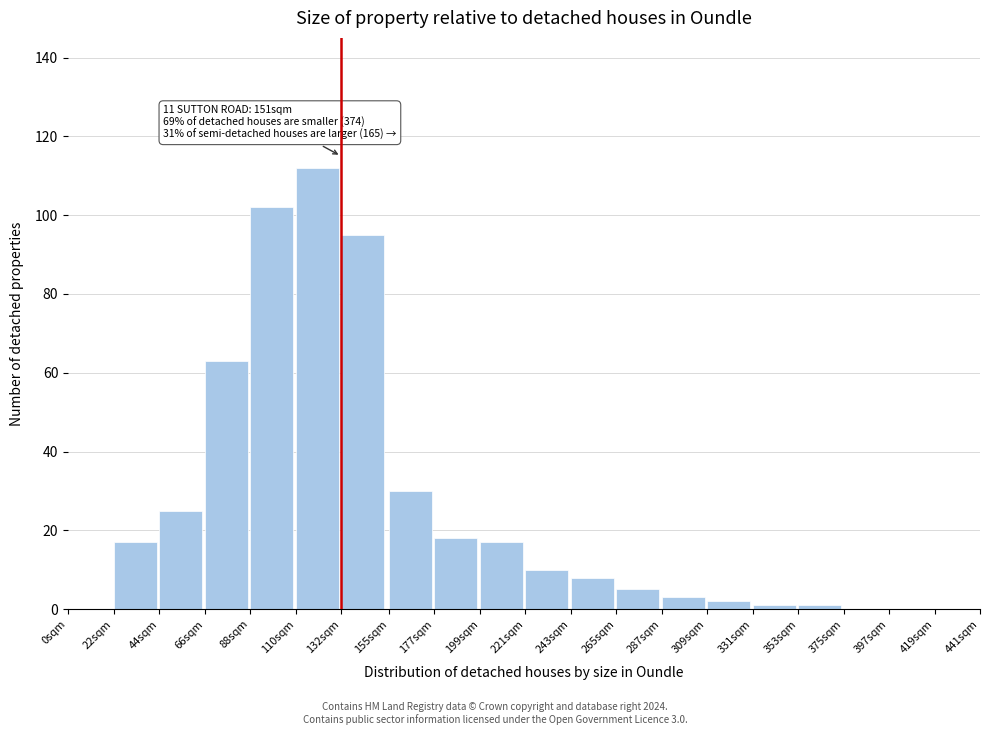

Reading right to left, list all the values displayed in this chart.

419sqm=0	397sqm=0	375sqm=0	353sqm=1	331sqm=1	309sqm=2	287sqm=3	265sqm=5	243sqm=8	221sqm=10	199sqm=17	177sqm=18	155sqm=30	132sqm=95	110sqm=112	88sqm=102	66sqm=63	44sqm=25	22sqm=17	0sqm=0